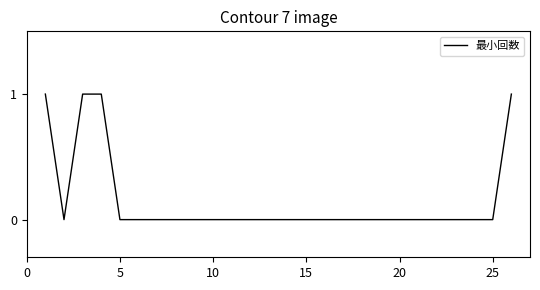

How many lines are shown in the chart?

1